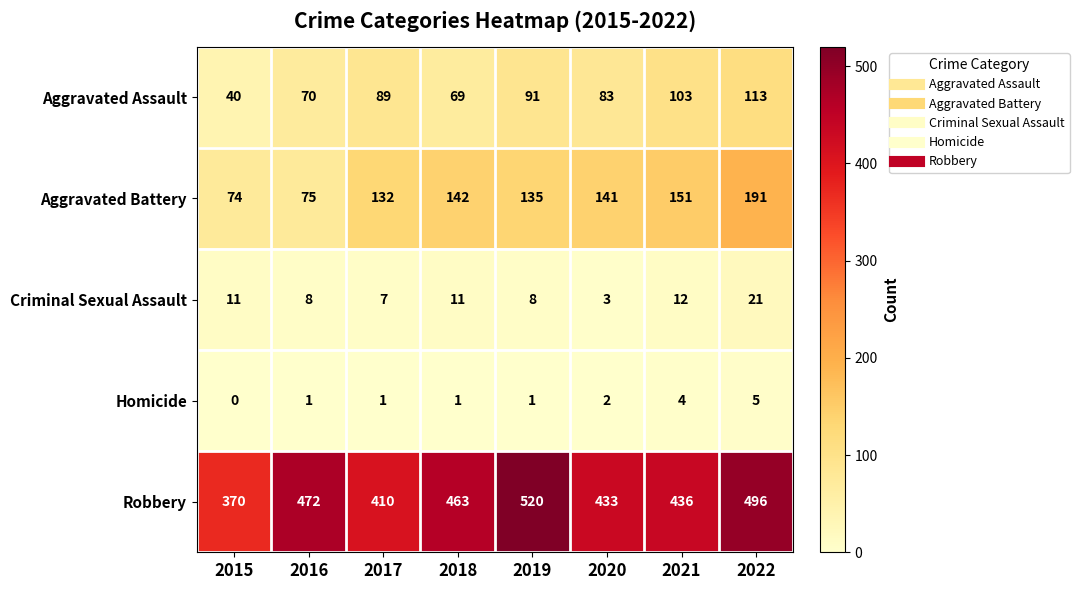

At how many categories does at least one series exceed 456?

4